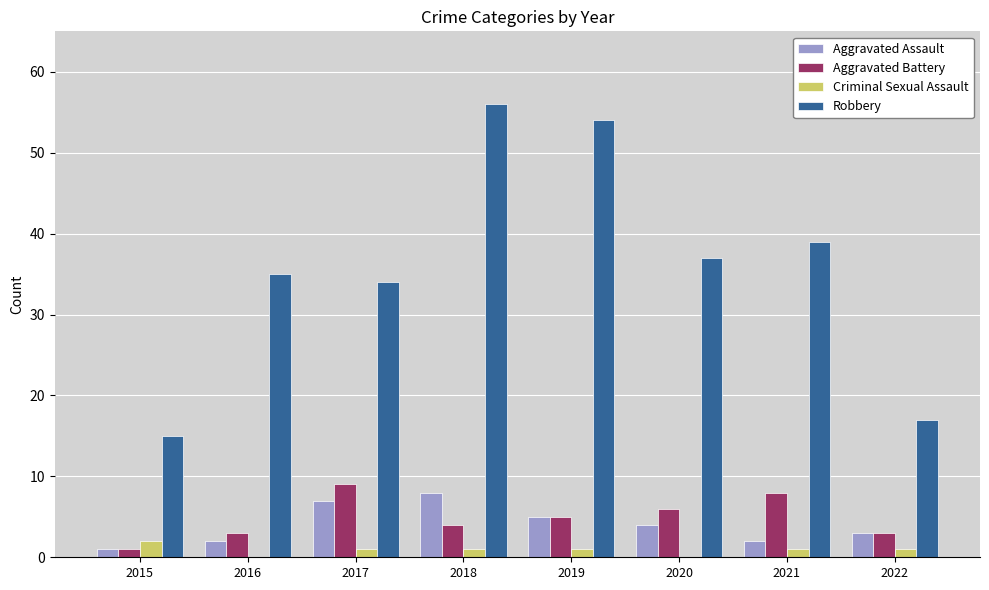

Read the Aggravated Assault value at 2019.

5